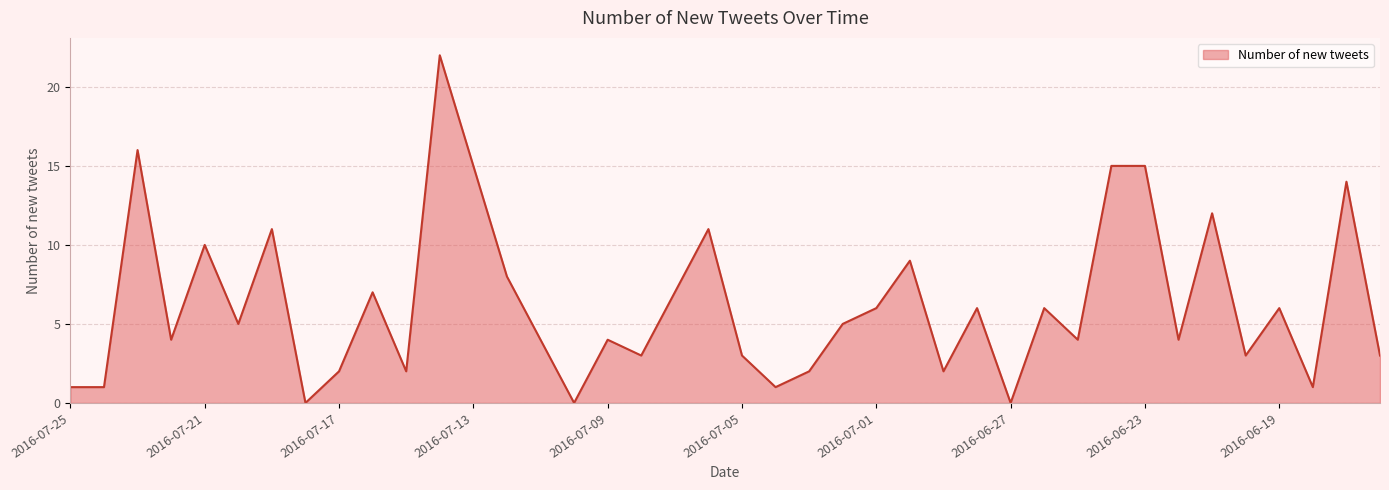

What is the difference between the maximum and minimum values?

22